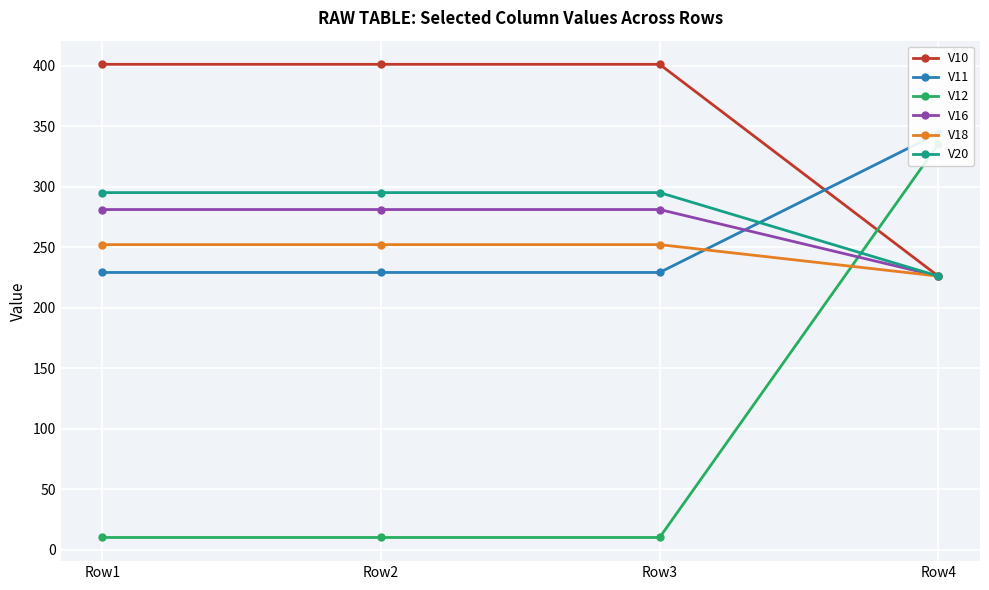

True or false: V10 and V20 intersect in this chart.

False